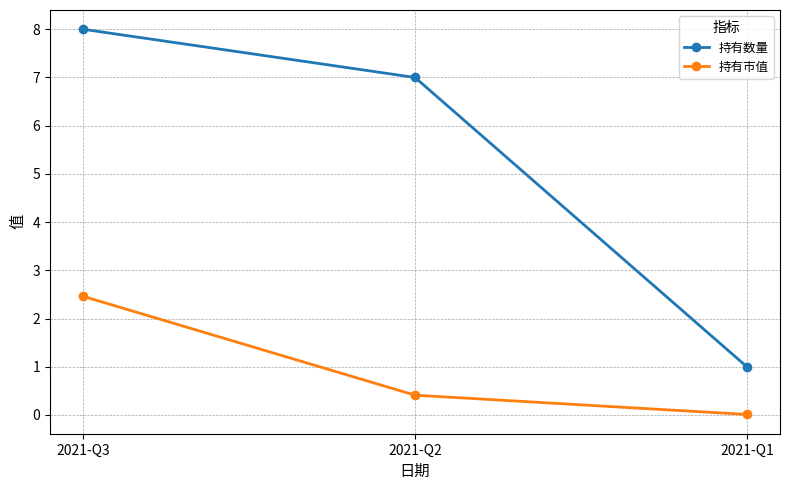

At how many categories does at least one series exceed 0?

3